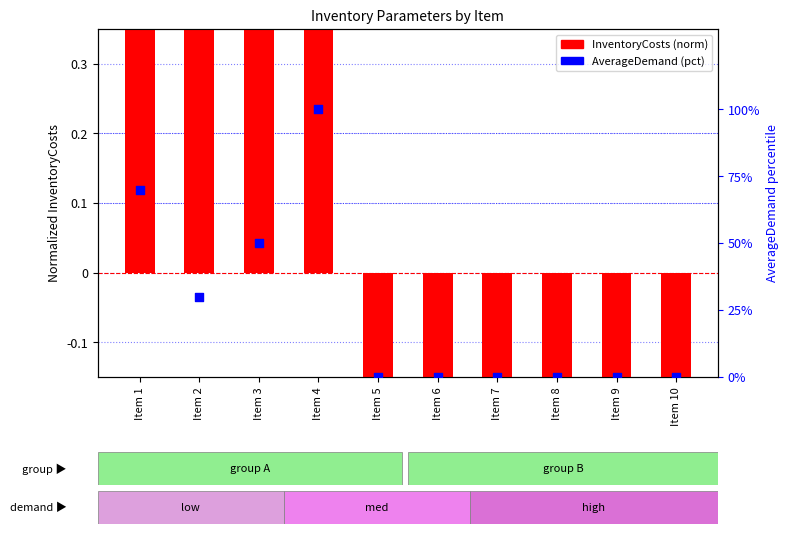

Which series has the largest Y range (max minus min)?

AverageDemand (pct)